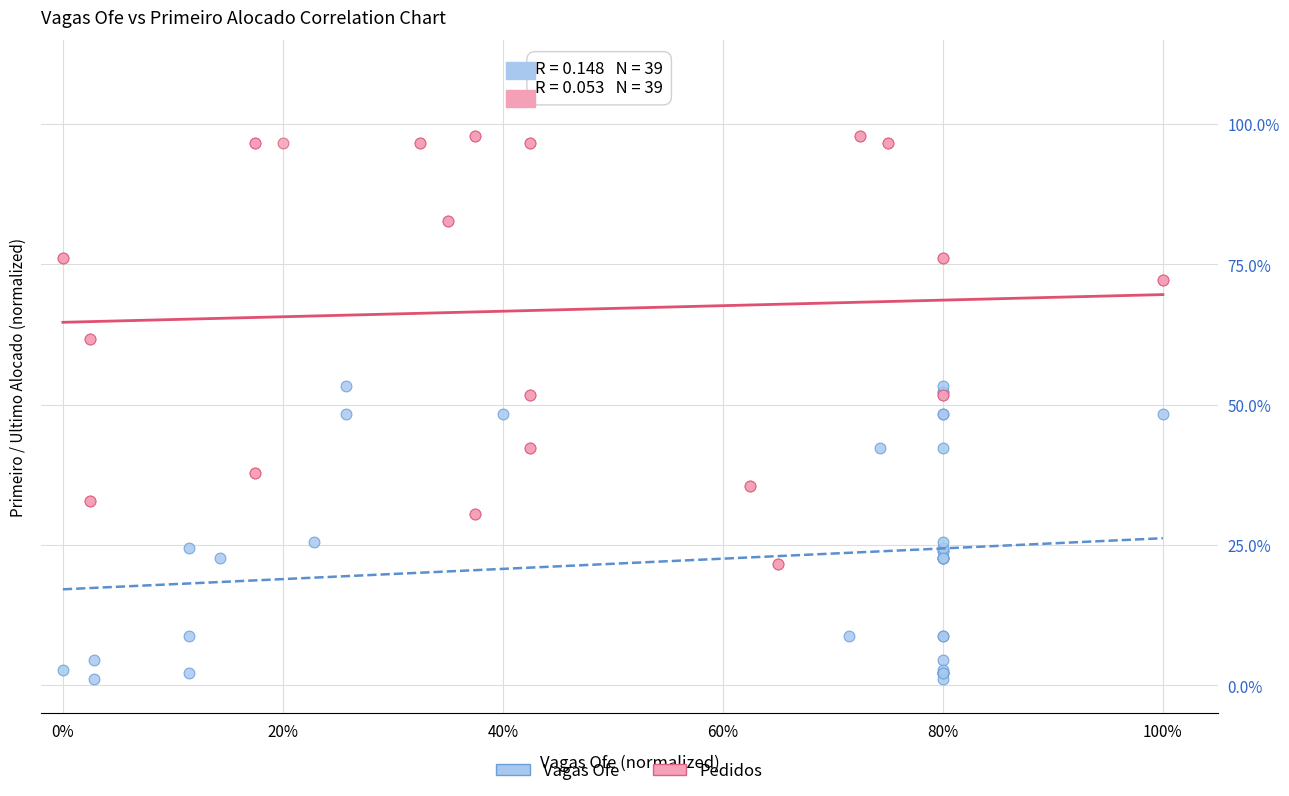

What are all the series names shown in the legend?

Vagas Ofe, Pedidos